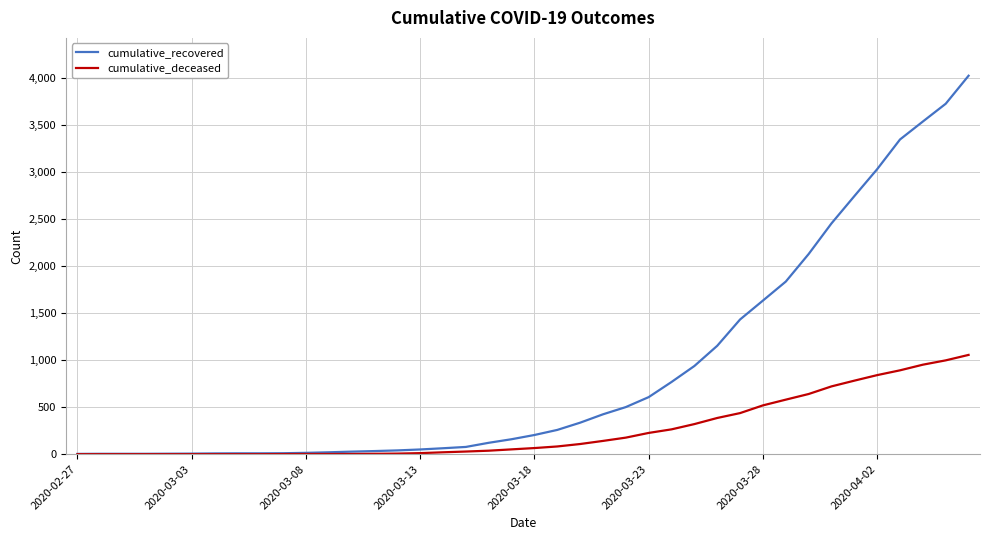

What is the average value of the cumulative_recovered series?

894